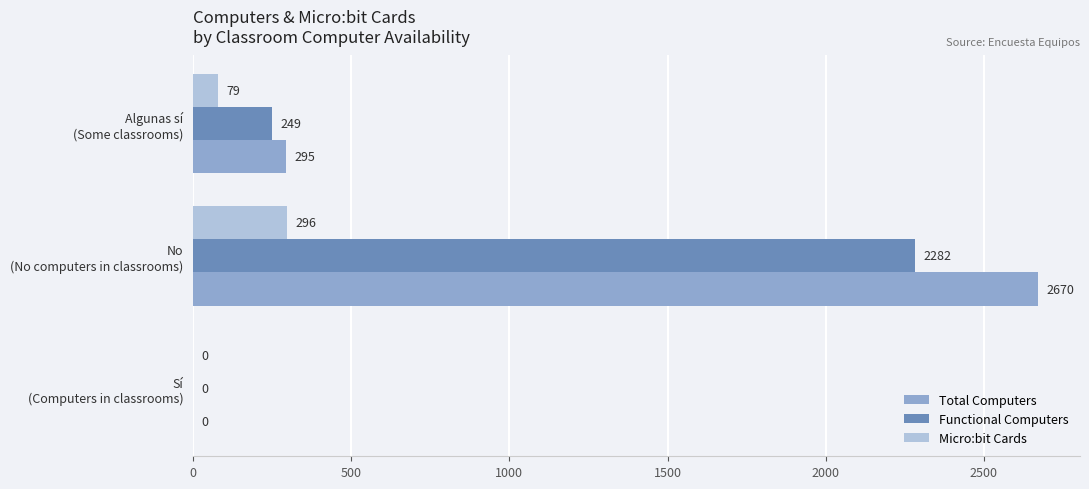

What is the maximum value shown in the chart?

2670